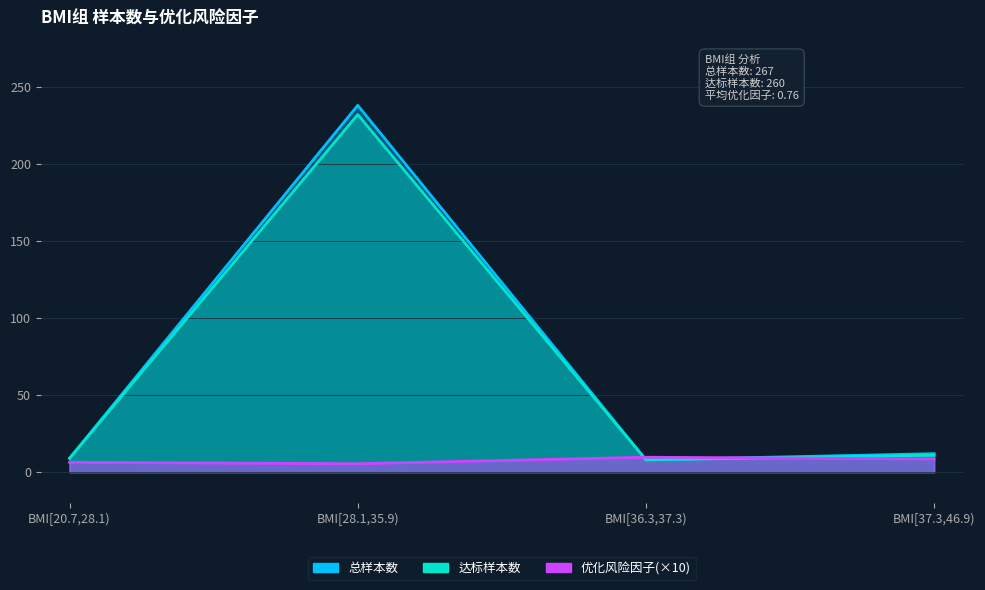

What are all the series names shown in the legend?

总样本数, 达标样本数, 优化风险因子